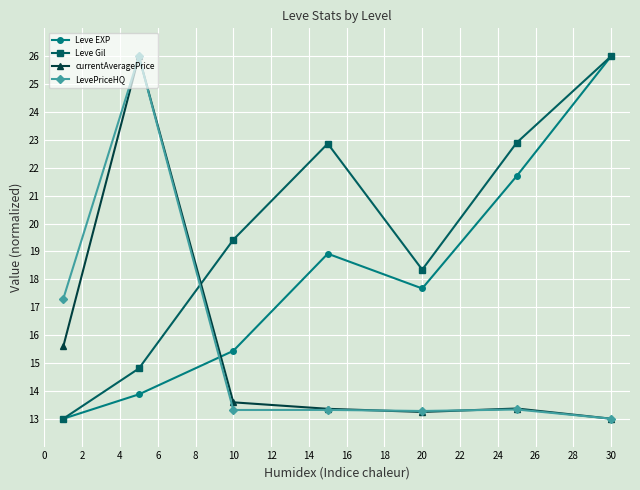

True or false: currentAveragePrice has more than 1 points higher than both neighbors.

True